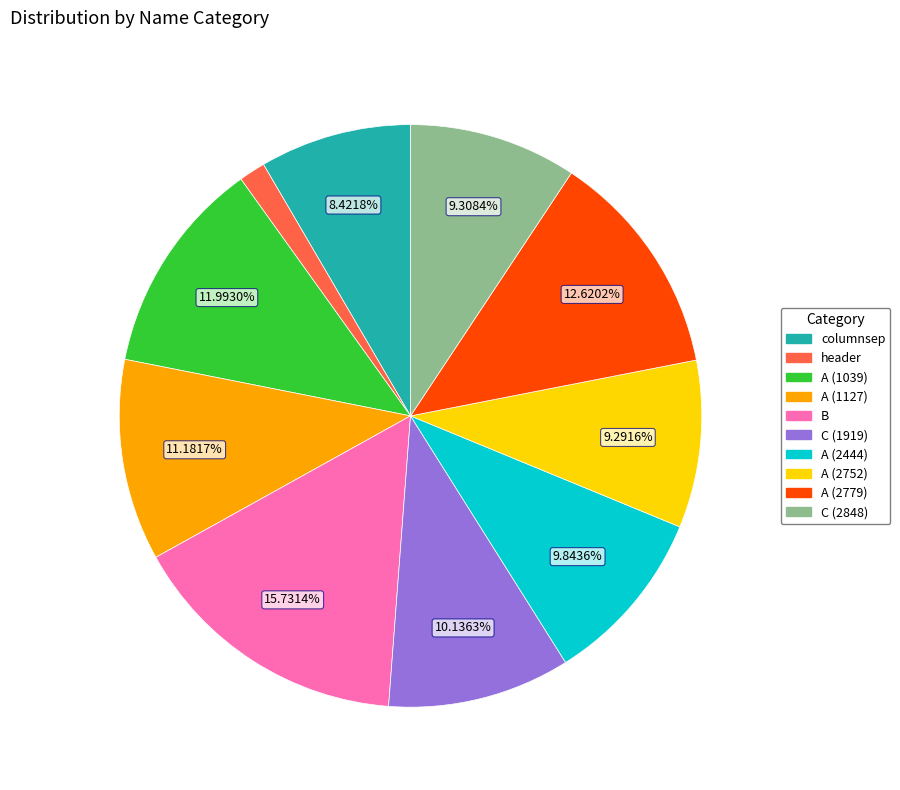

Do C (2848) and A (2752) together represent more than half of the pie?

No